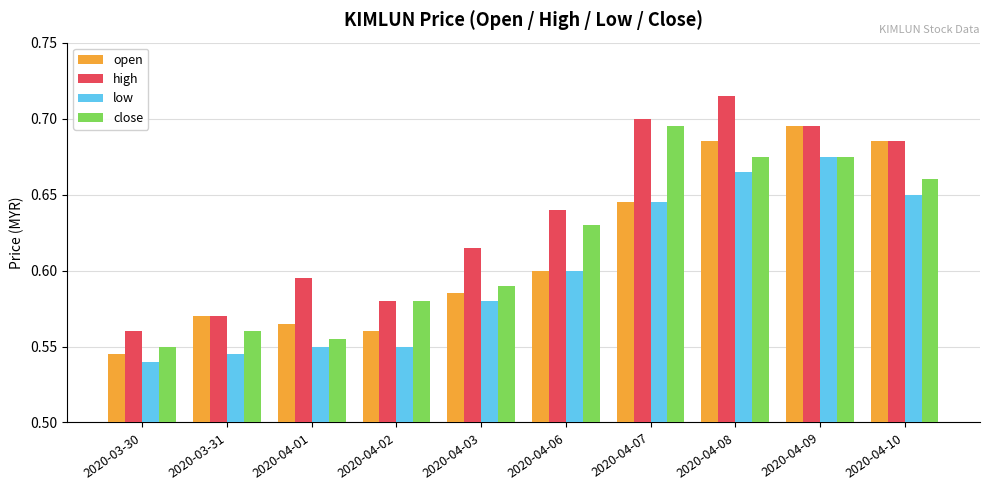

What is the total value across all series at 2020-03-31?

2.2